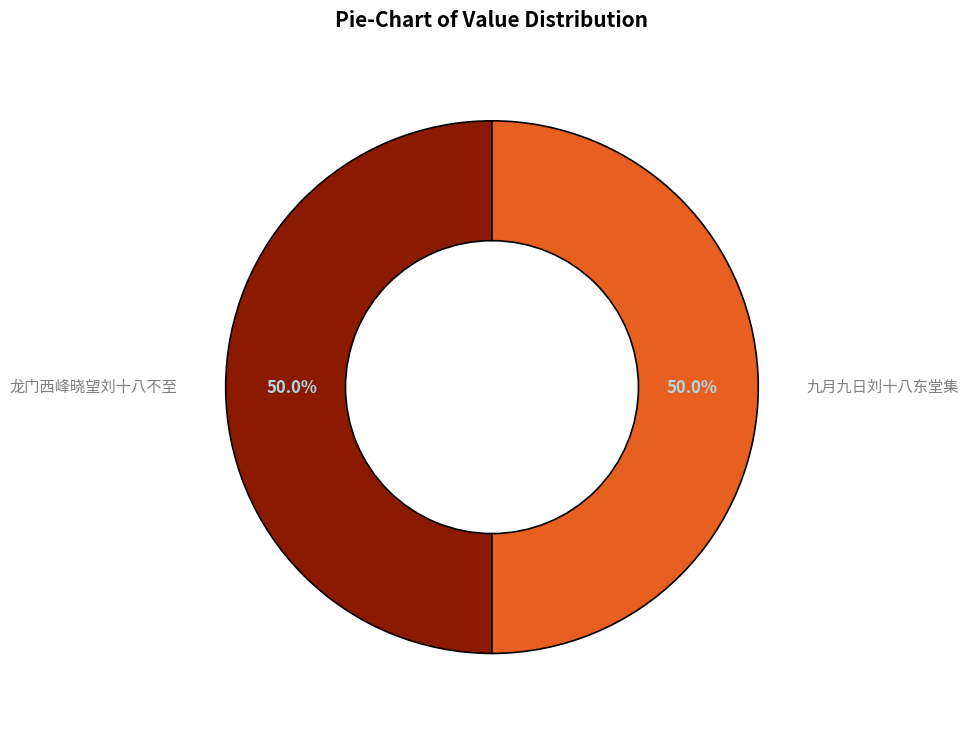

How many segments does this pie chart have?

2